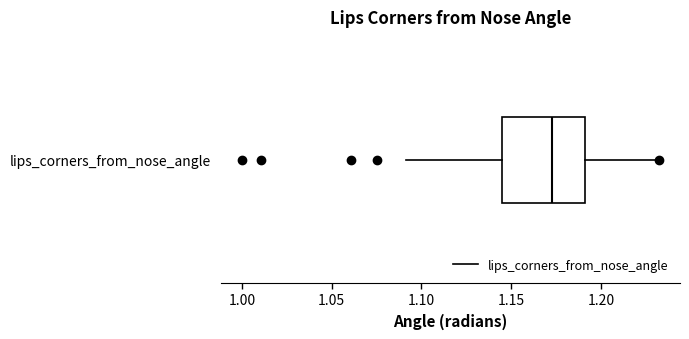

Where is the left edge of the box for lips_corners_from_nose_angle on the x-axis? The values are not printed on the chart, so give them approximately, as read against the axis.

1.145